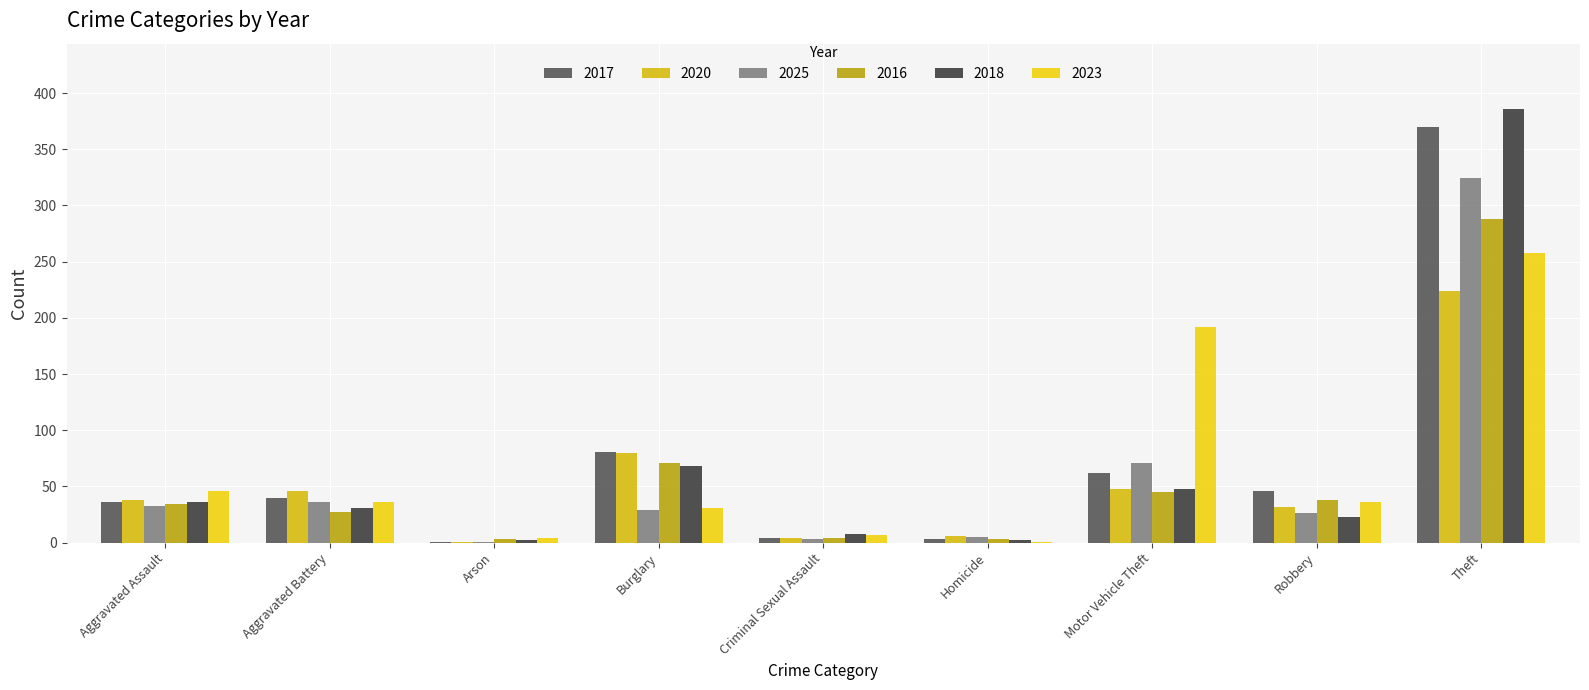

What is the sum of the 2023 values at Theft and Motor Vehicle Theft?

450